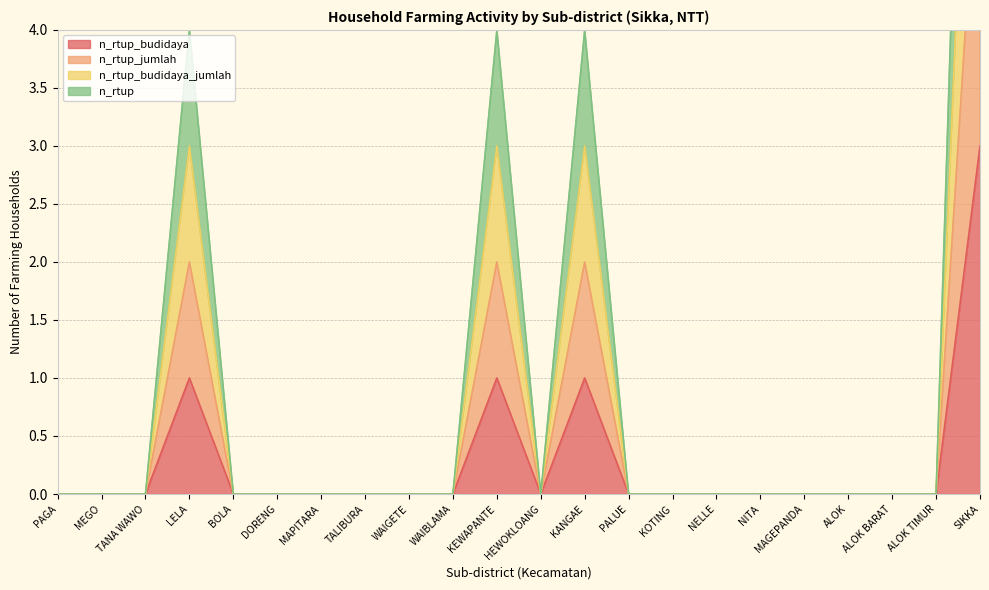

What is the difference between the maximum and second lowest values in the n_rtup_jumlah series?

6